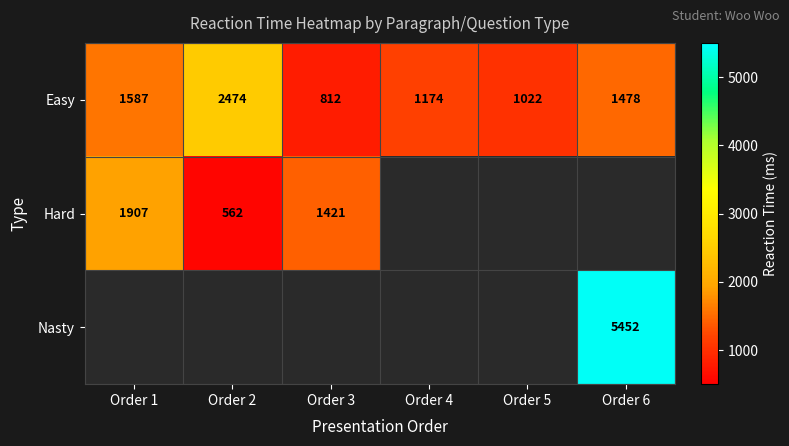

Which category has the lowest value in the Easy series?

Order 3